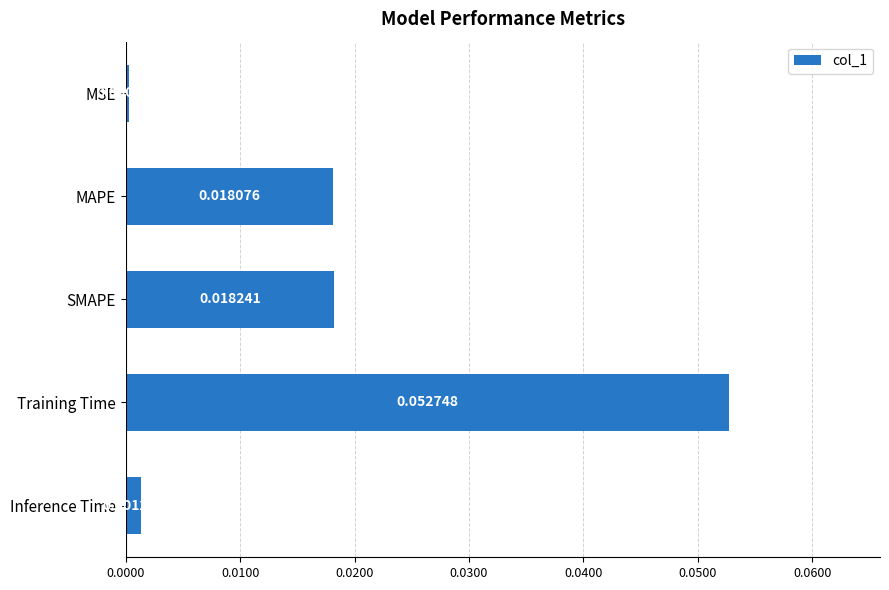

Which label corresponds to the largest value in the chart?

Training Time